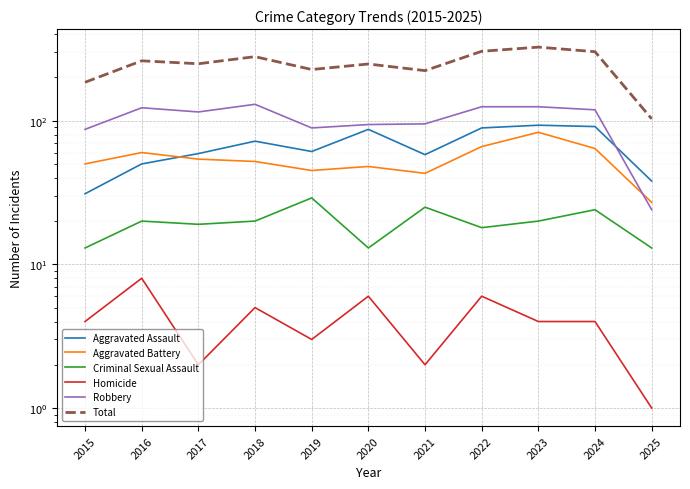

Between 2018 and 2023, which series saw the biggest shift?

Total